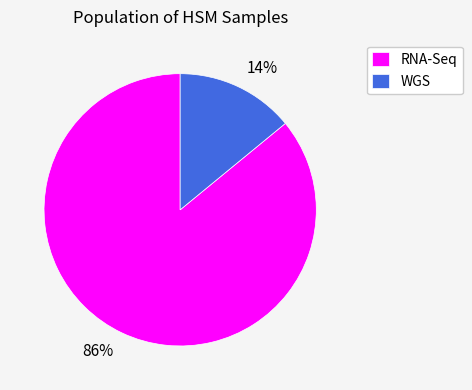

True or false: RNA-Seq accounts for 94% of the total.

False